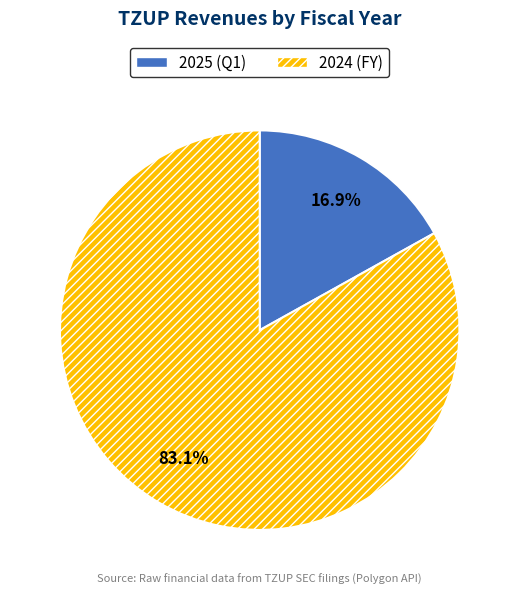

What is the smallest slice in the pie chart?

2025